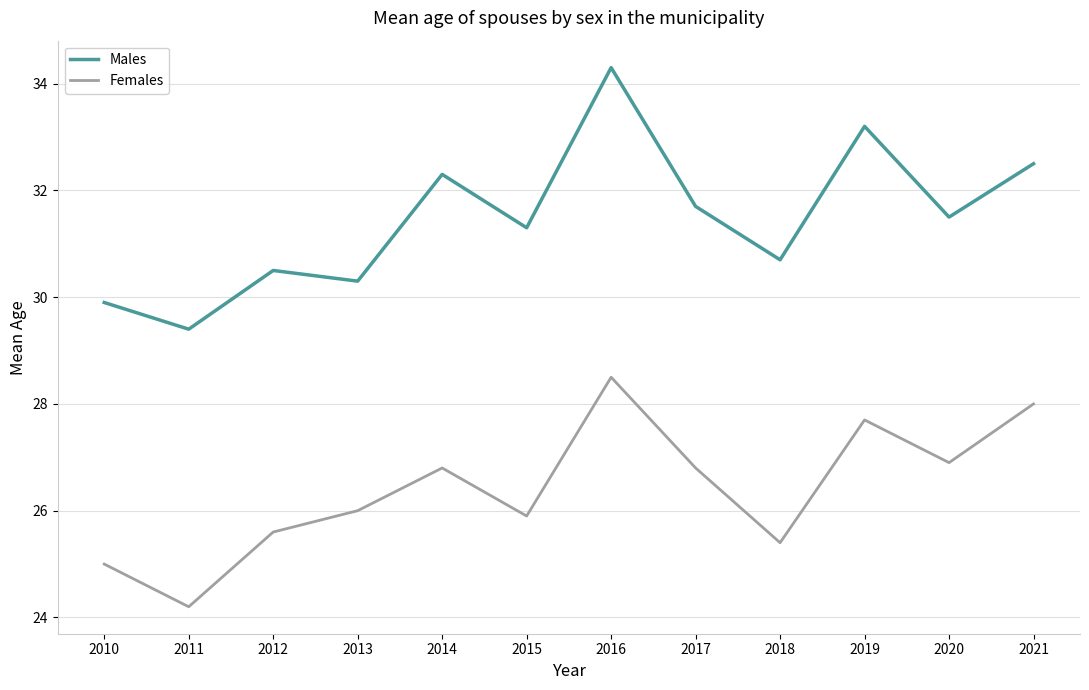

Which category has the highest value in the Females series?

2016